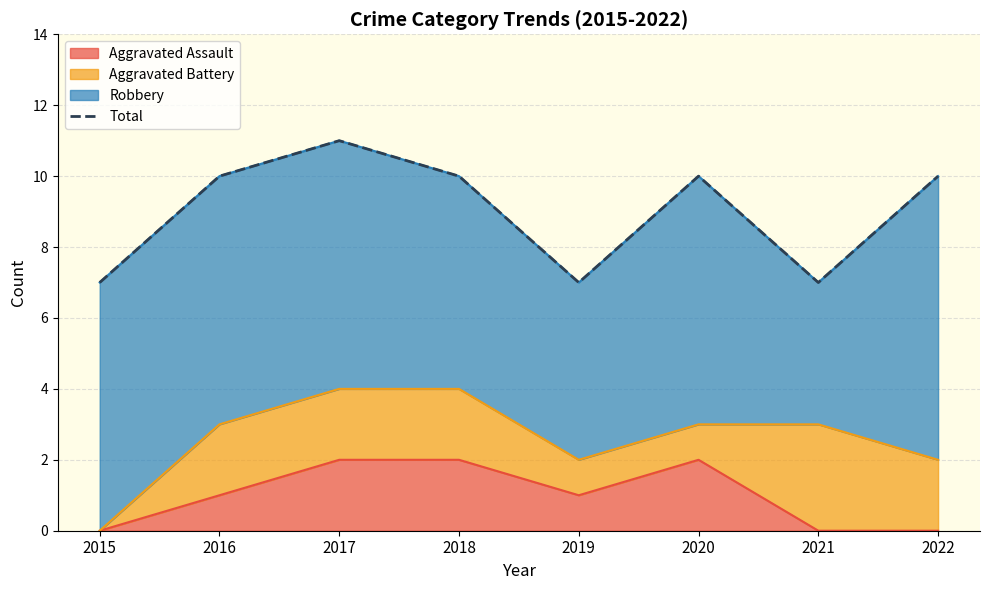

True or false: Aggravated Assault has a value of 0 at 2015.

True